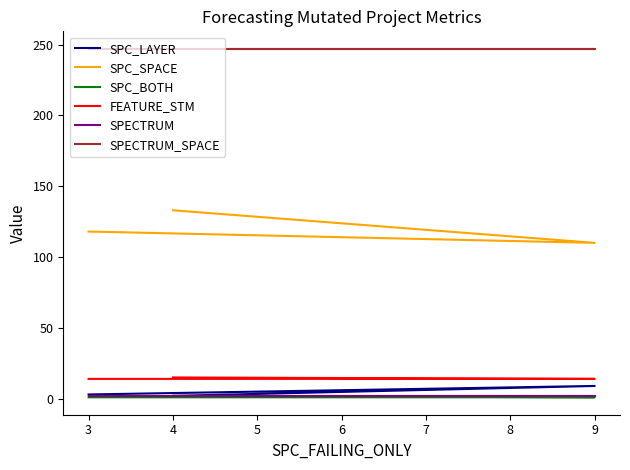

Is this an area chart (filled region under the line)?

No